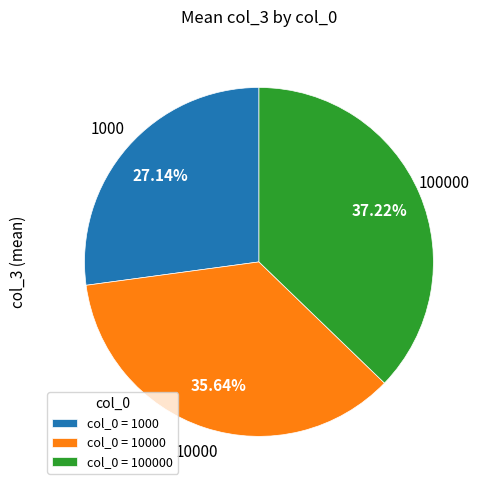

Which has a higher value, 100000 or 10000?

100000